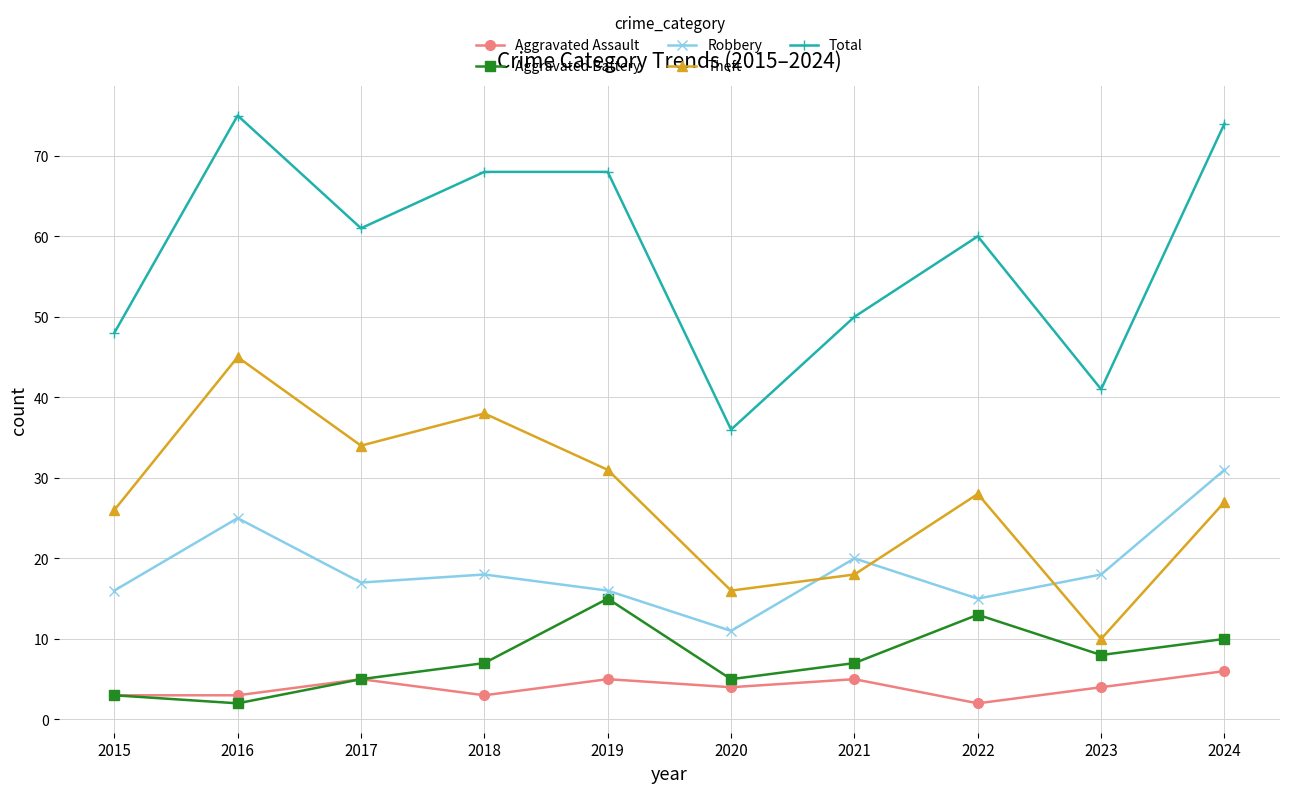

What is the highest value of the Aggravated Battery series?

15